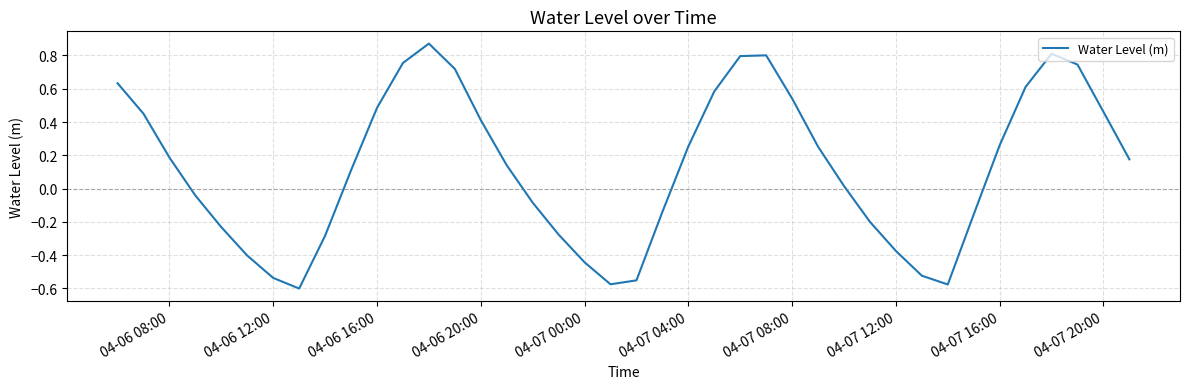

What is the difference between the maximum and minimum values?

1.5